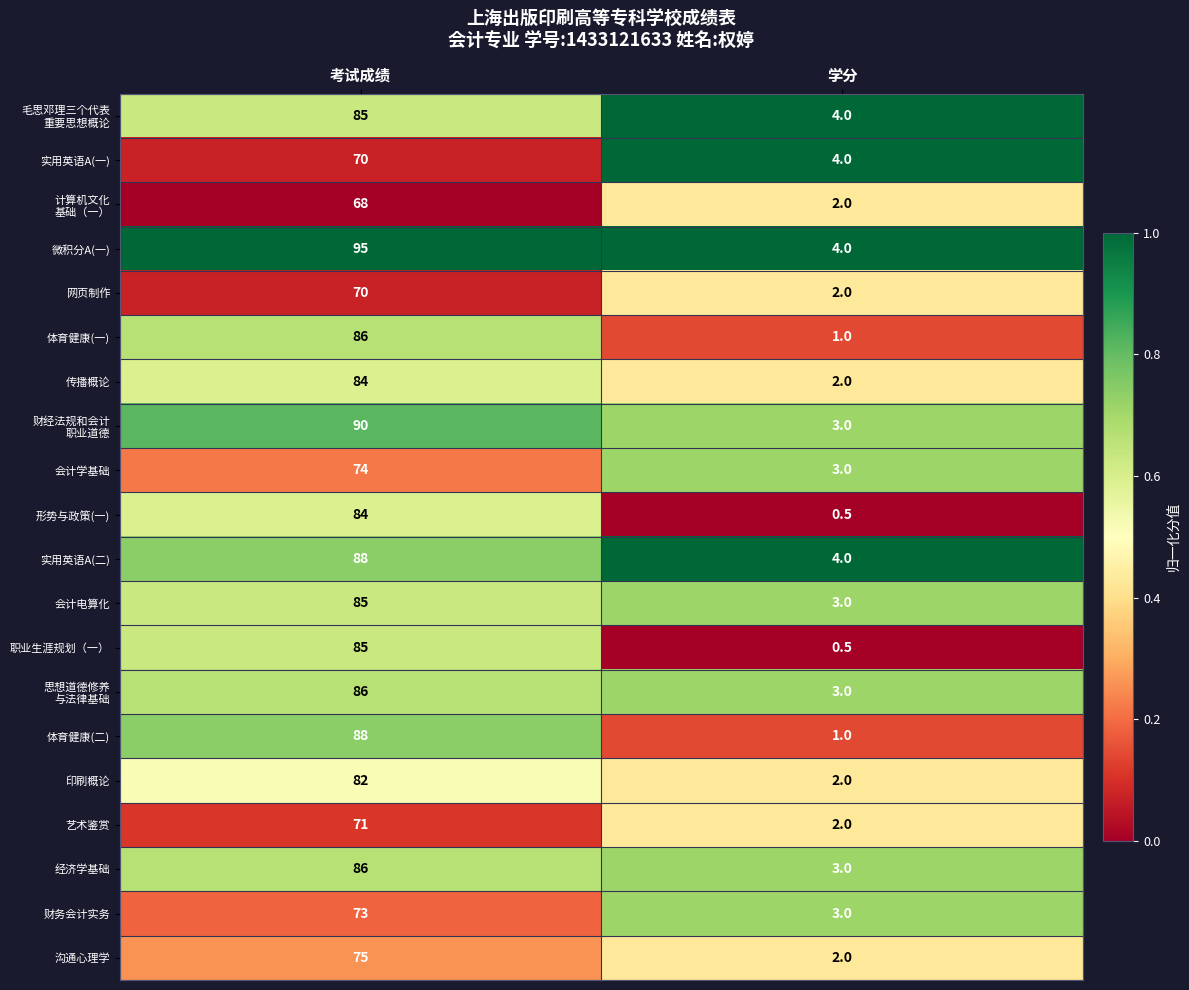

The 印刷概论 series shows 82.0 at 考试成绩. True or false?

True